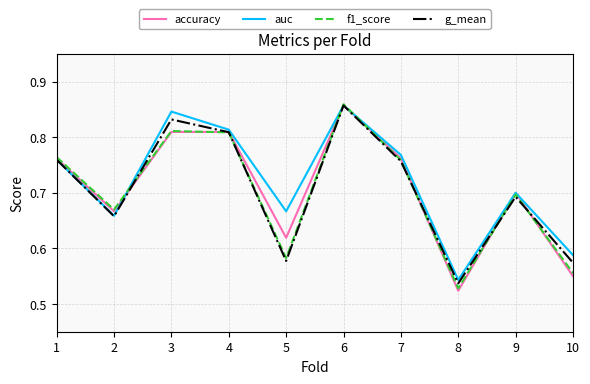

At how many categories does at least one series exceed 0?

10